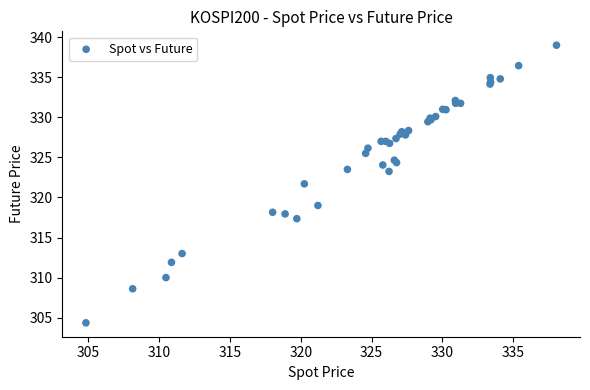

What Y value in the scatter plot is closest to 321?

321.7